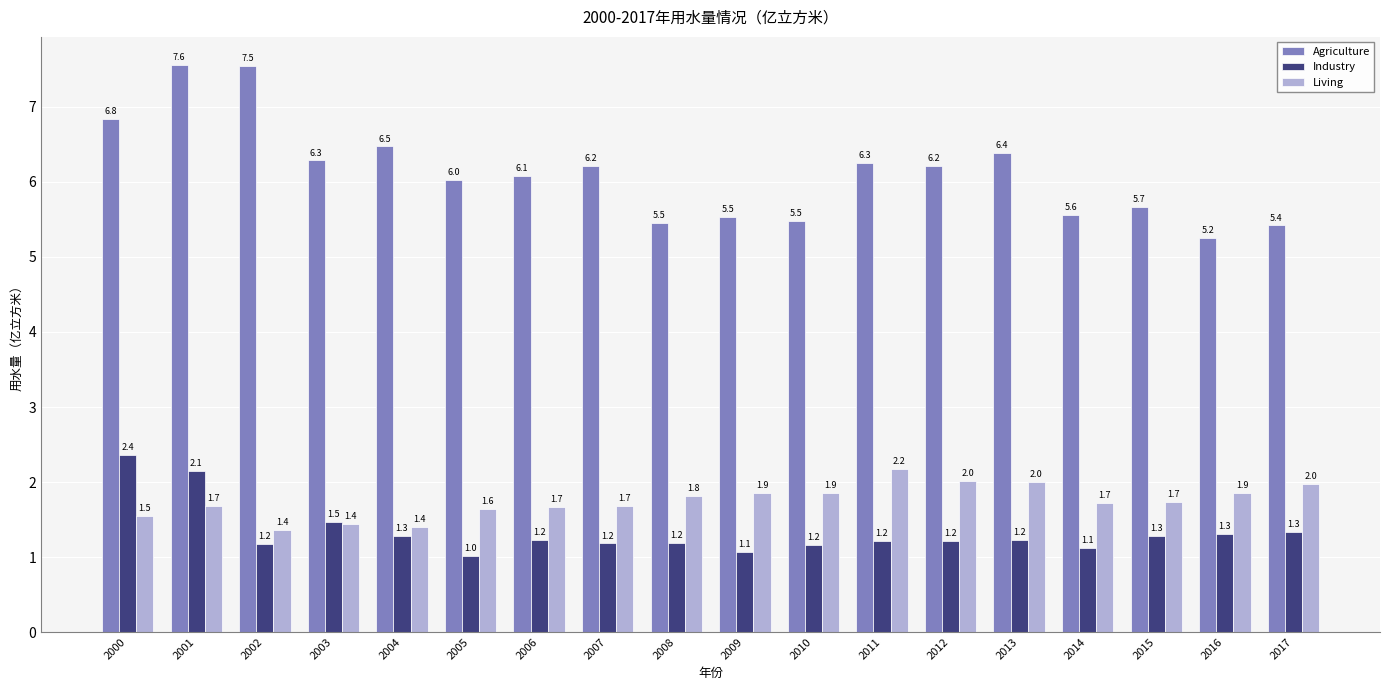

Rank the series at 2008 from lowest to highest value.

Industry, Living, Agriculture